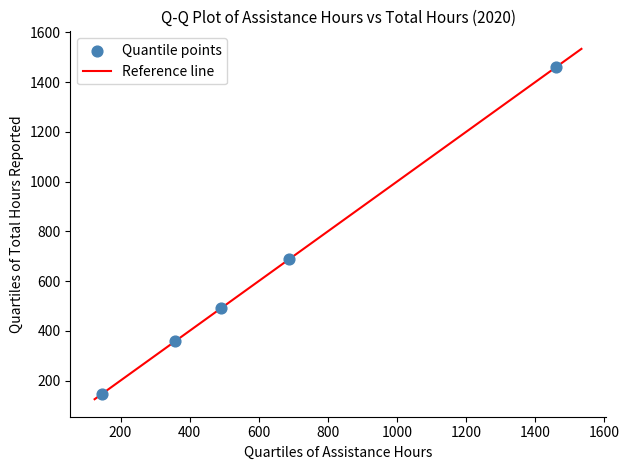

What is the average Y value?

628.3